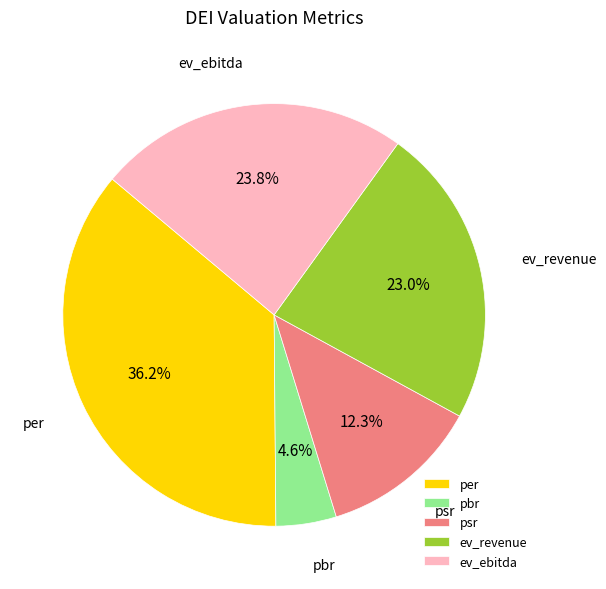

True or false: ev_ebitda accounts for 18% of the total.

False